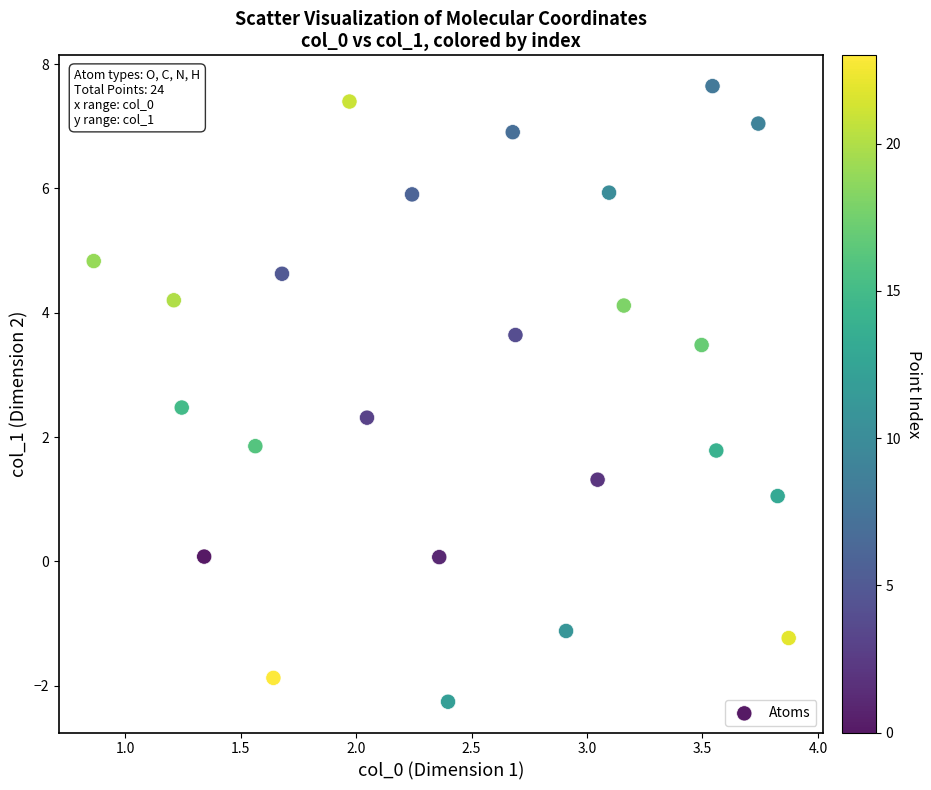

What is the range of X values (max minus min)?

3.0